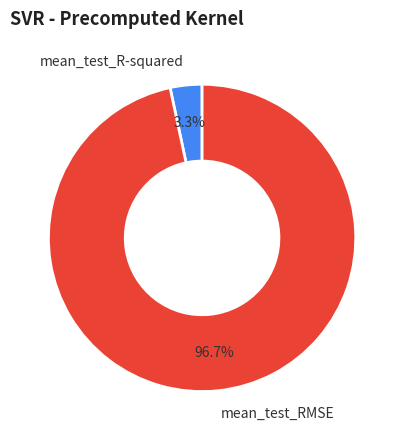

To the nearest percent, what is the combined percentage of mean_test_RMSE and mean_test_R-squared?

100%